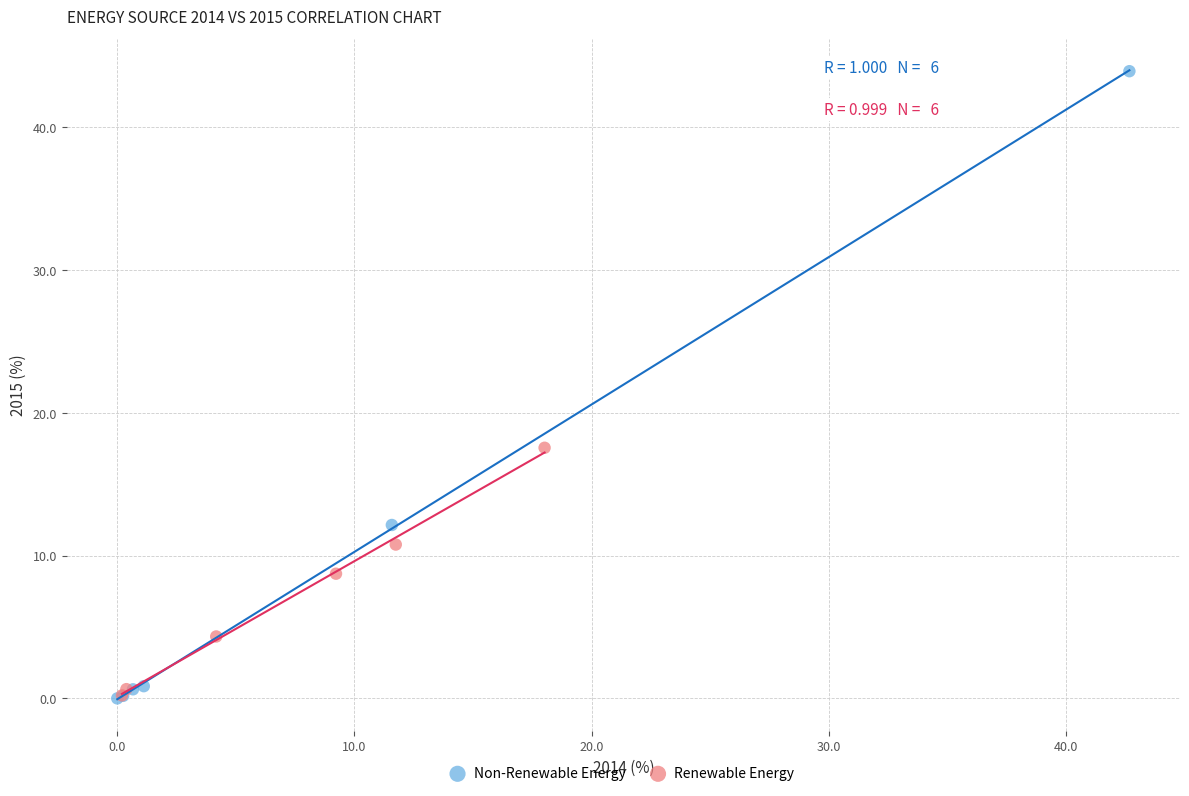

What are all the series names shown in the legend?

Non-Renewable Energy, Renewable Energy